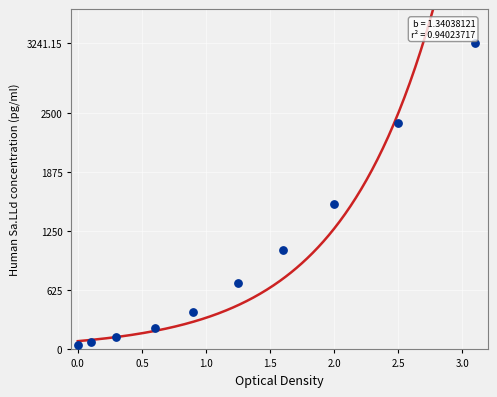

What is the average X value?

1.2